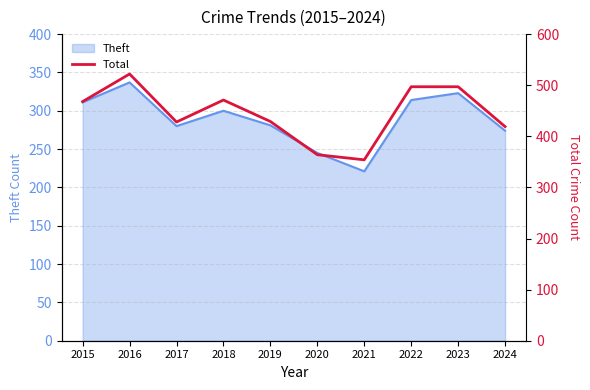

Reading right to left, list all the values displayed in this chart.

2024=419	2023=497	2022=497	2021=354	2020=364	2019=429	2018=471	2017=428	2016=522	2015=468